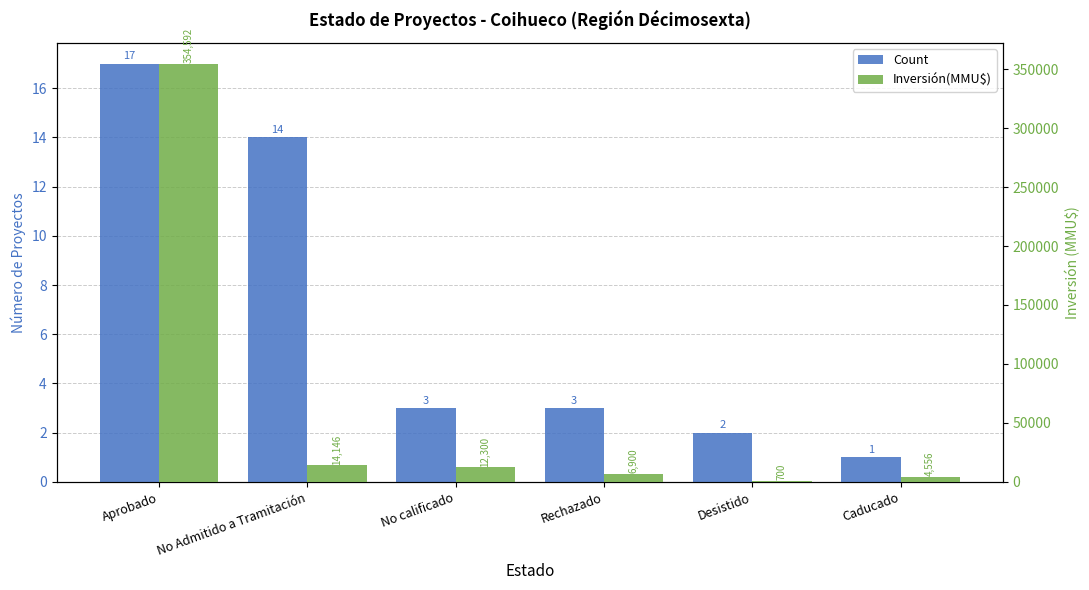

Which label corresponds to the smallest value in the chart?

Caducado